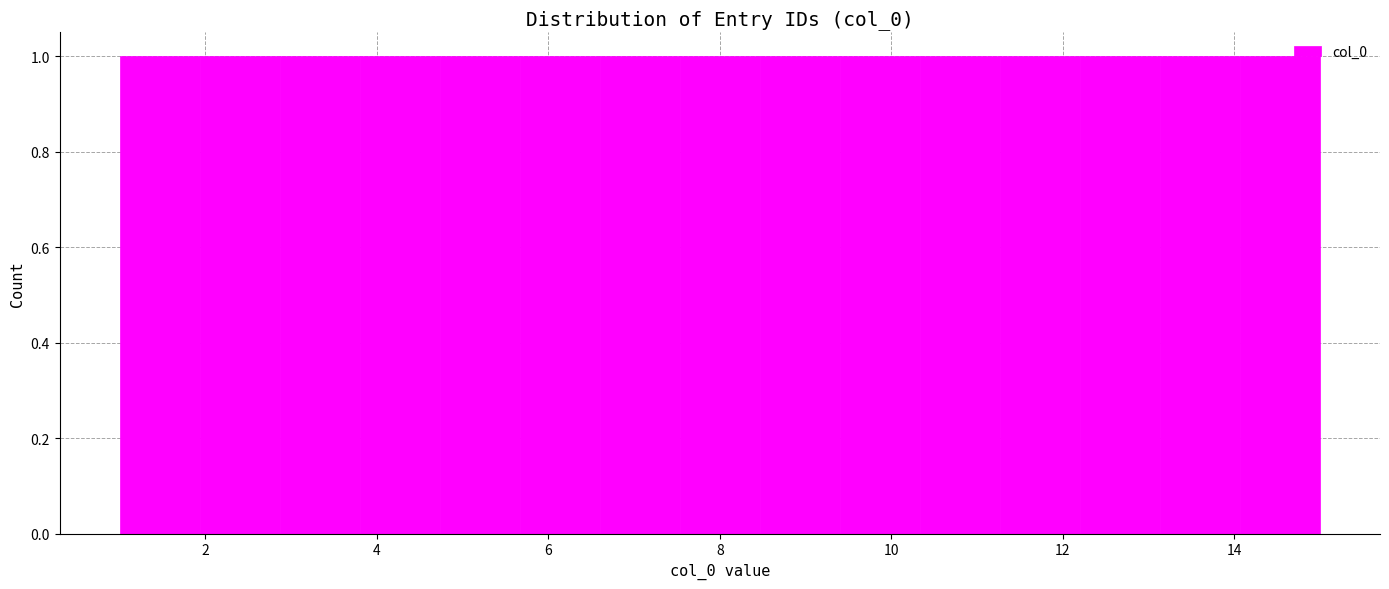

Reading left to right, list every bar in this chart as the range it spans on the x-axis followed by its height. Neither the bar edges nor the heights are printed on the chart, so give them approximately, as read against the axes.

1.0 to 2.0: 1
2.0 to 2.8: 1
2.8 to 3.8: 1
3.8 to 4.8: 1
4.8 to 5.6: 1
5.6 to 6.6: 1
6.6 to 7.6: 1
7.6 to 8.4: 1
8.4 to 9.4: 1
9.4 to 10.4: 1
10.4 to 11.2: 1
11.2 to 12.2: 1
12.2 to 13.2: 1
13.2 to 14.0: 1
14.0 to 15.0: 1